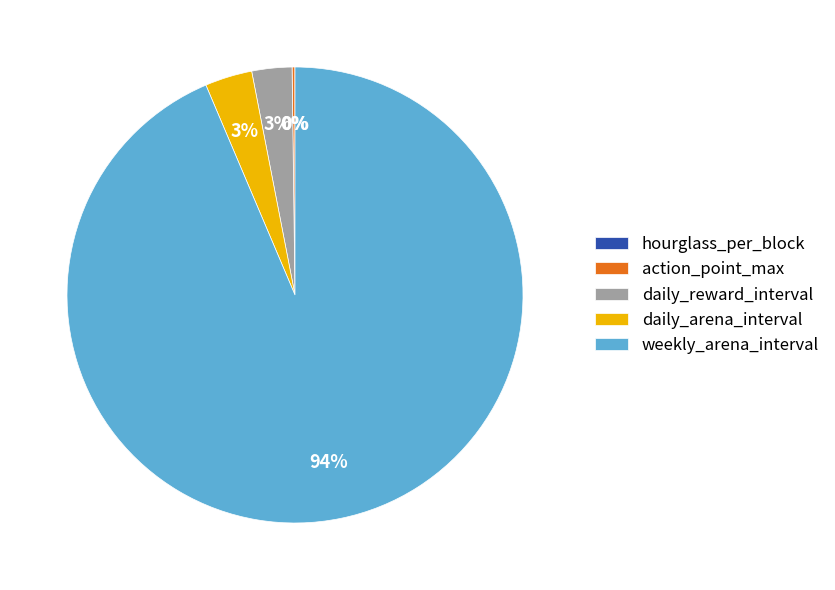

Is there a majority slice in this chart?

Yes